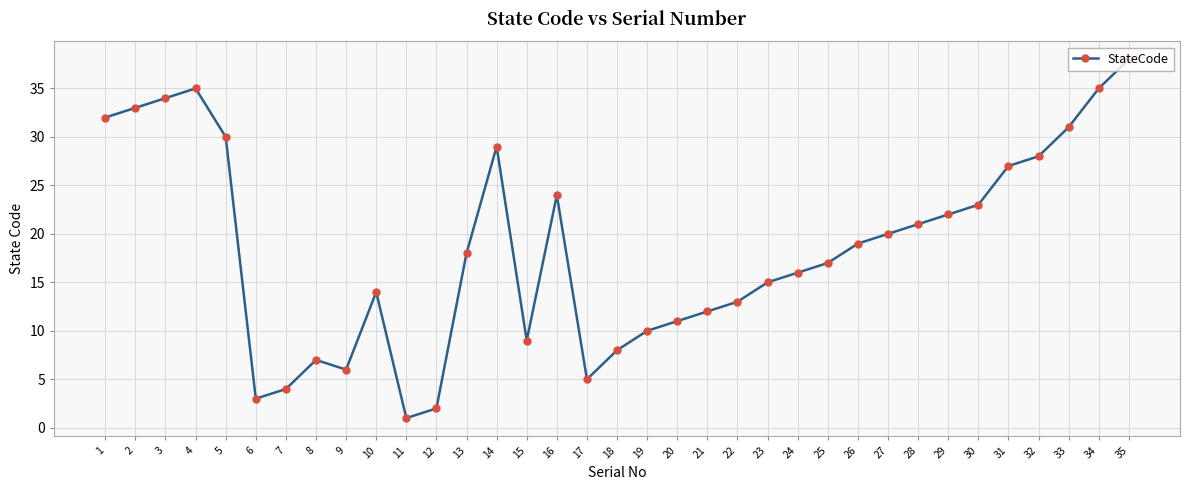

Is it true that the value at 29 is 8?

False